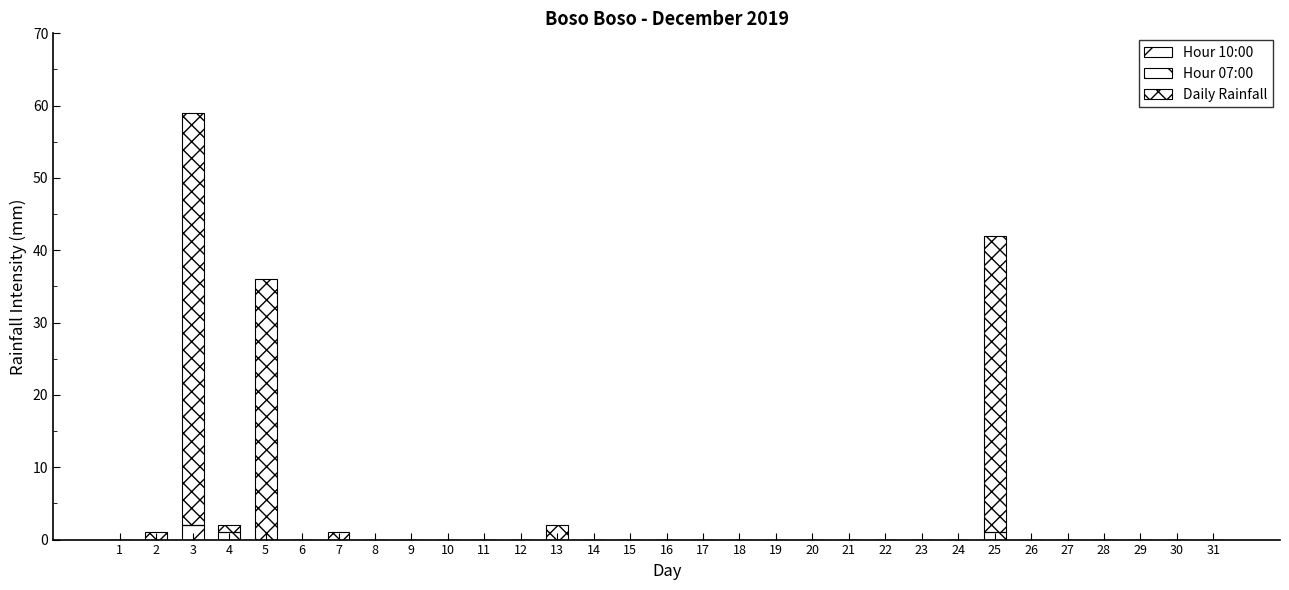

What is the difference between the second highest and minimum values in the Hour 07:00 series?

1